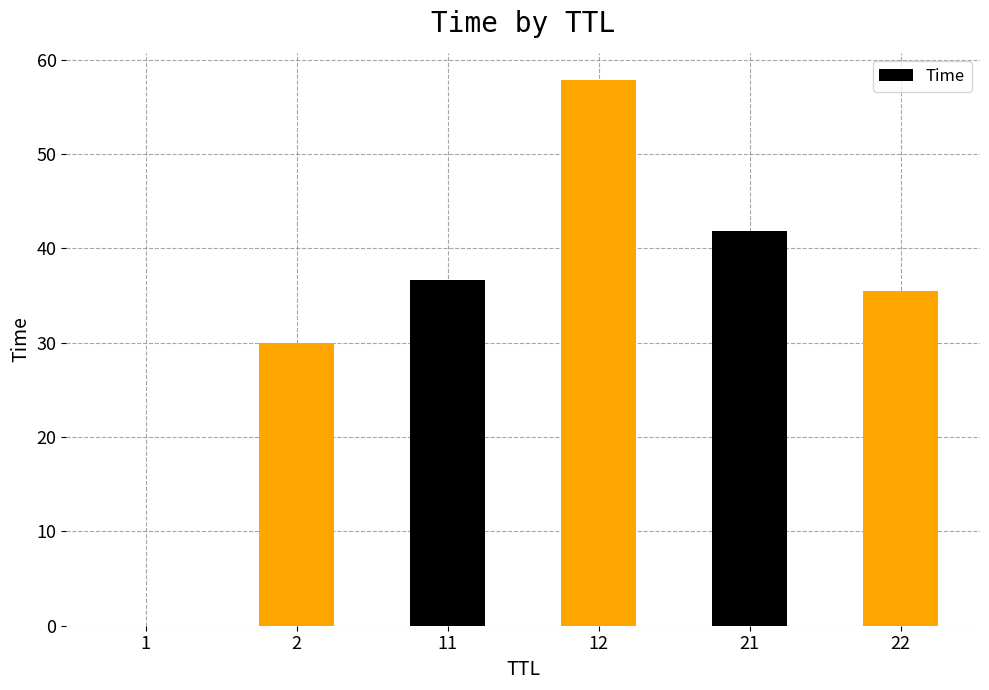

What is the change in value from 12 to 22?

-22.4